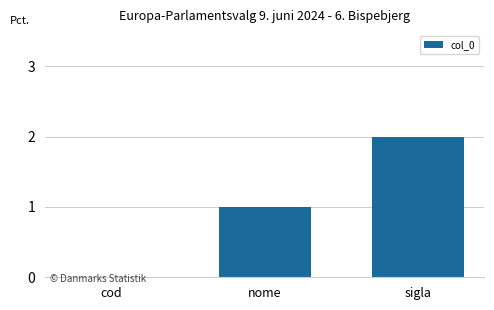

Between sigla and cod, which is larger?

sigla